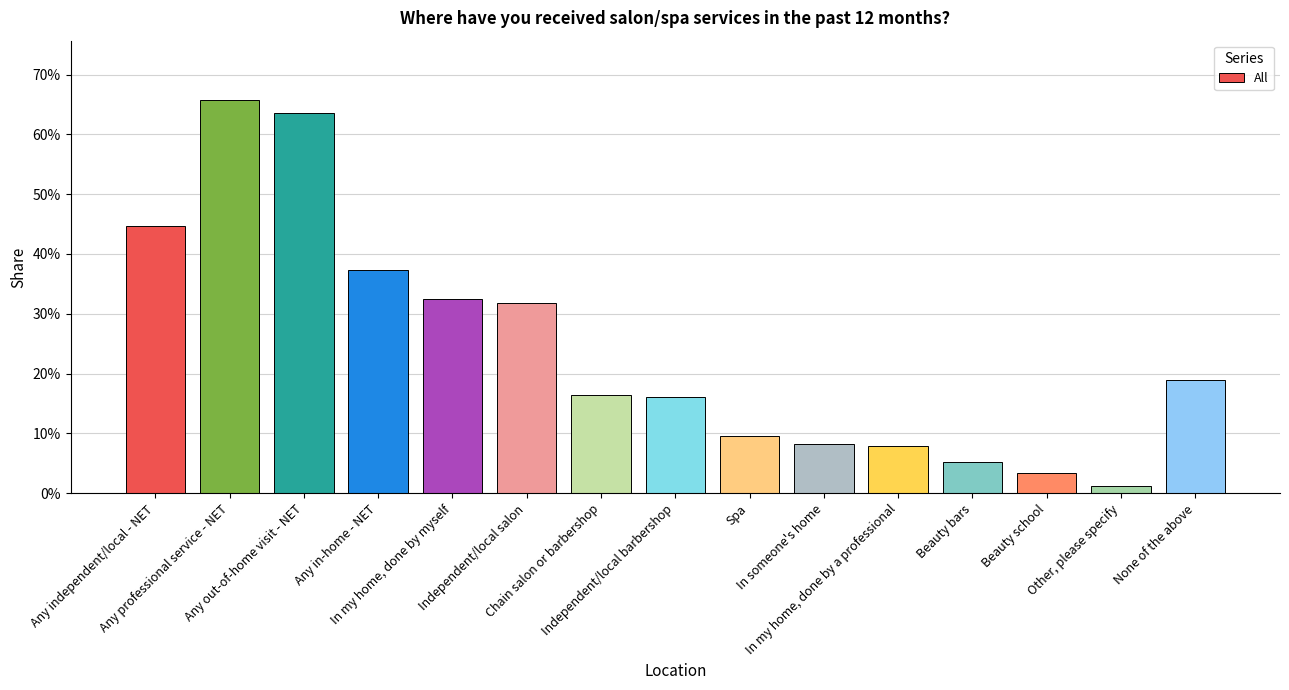

Which label corresponds to the smallest value in the chart?

Other, please specify